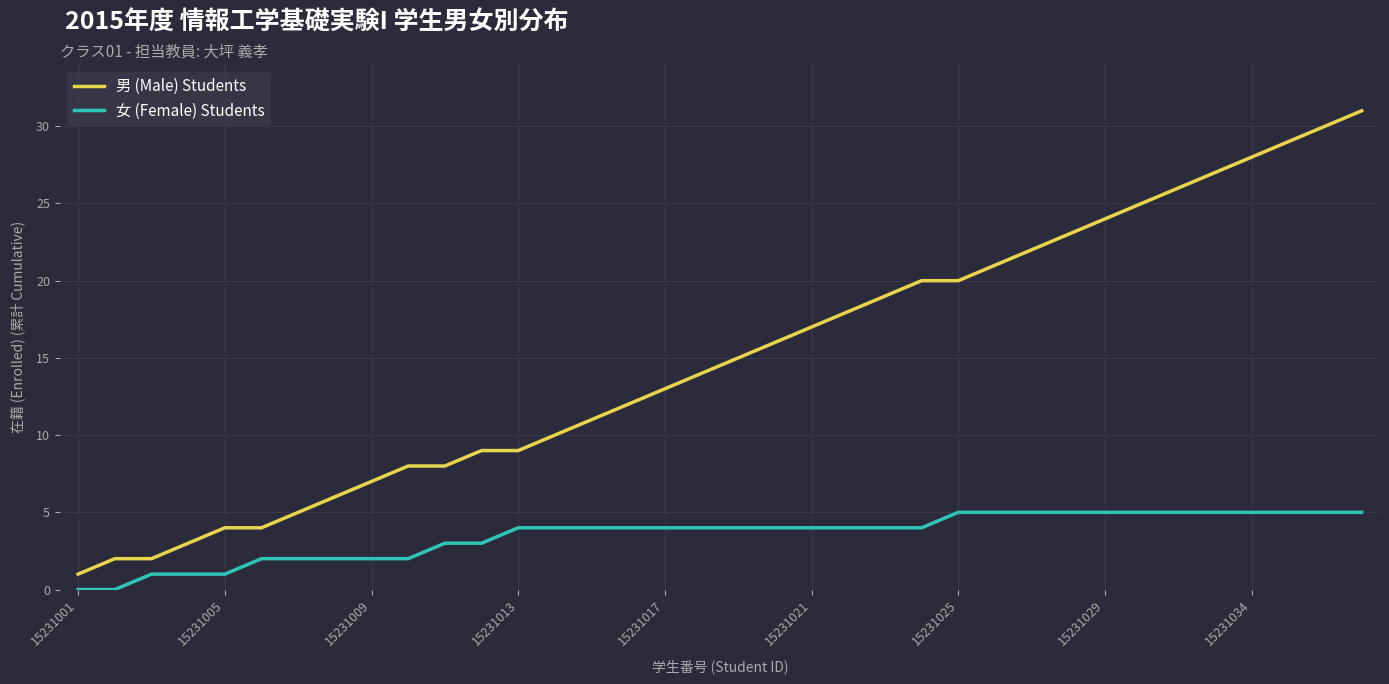

Which series has the widest spread of values?

男 (Male) Students